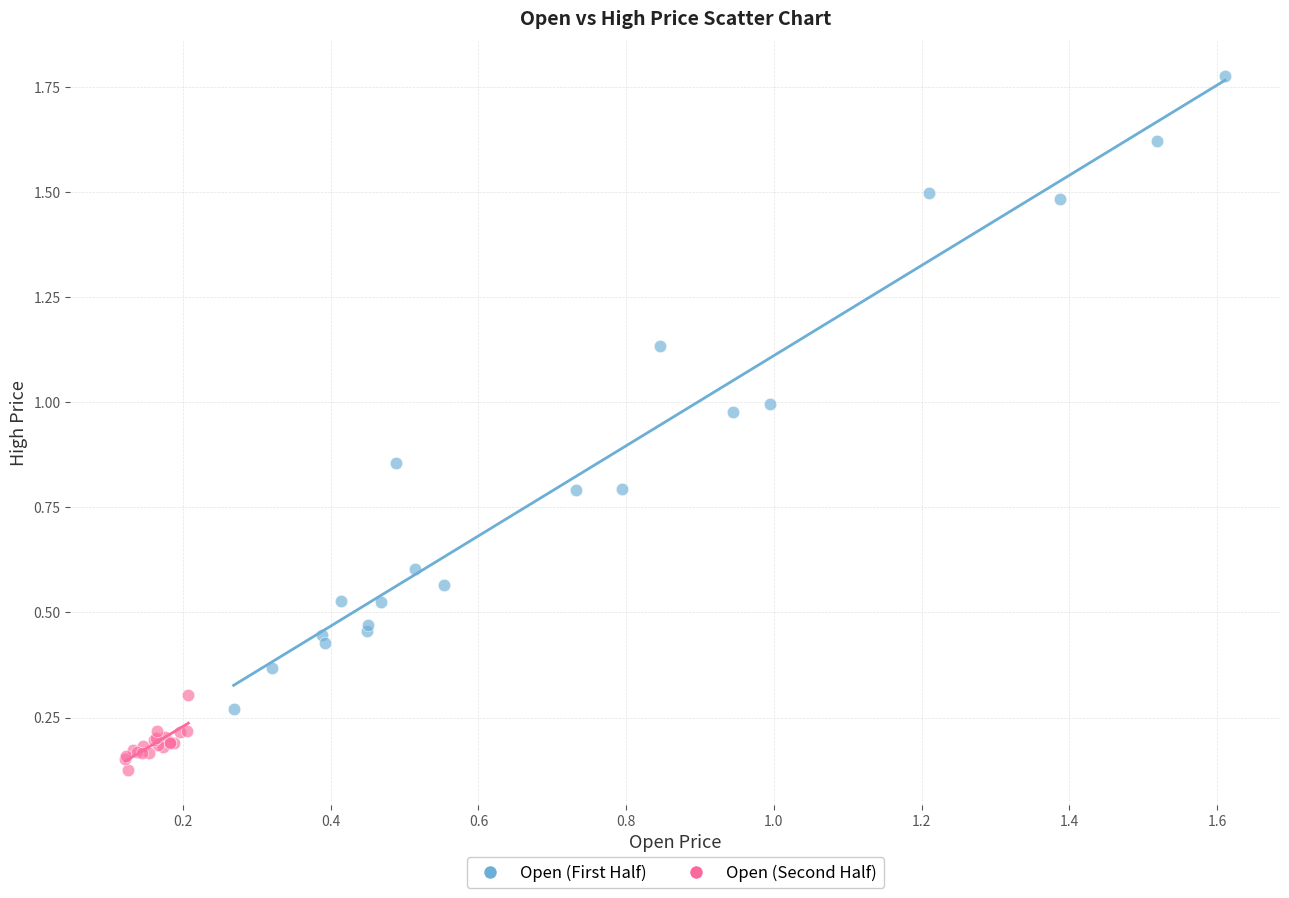

Which series has the largest Y range (max minus min)?

Open (First Half)